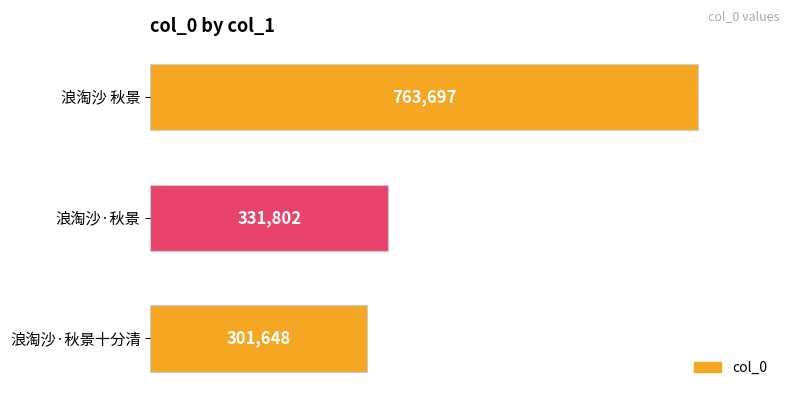

Count the number of data series in this chart.

1